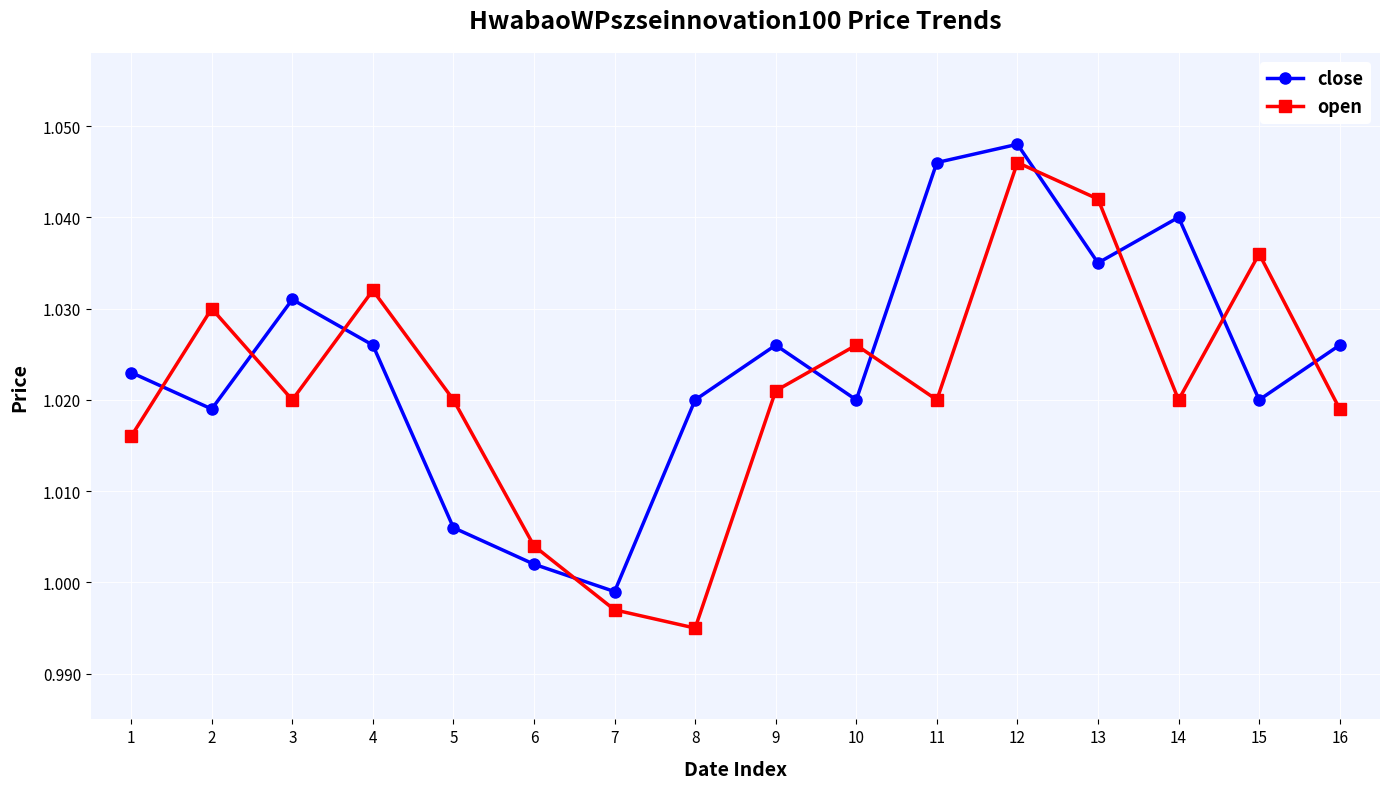

Rank the series by their maximum value, from lowest to highest.

open, close